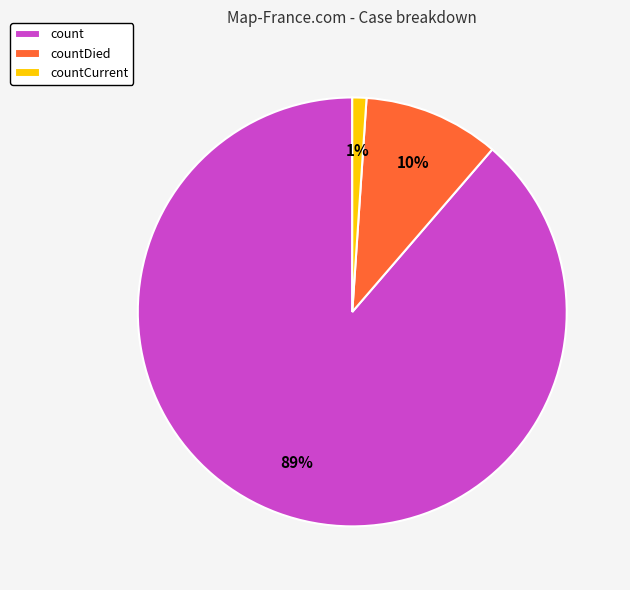

To the nearest percent, what is the combined percentage of count and countCurrent?

90%